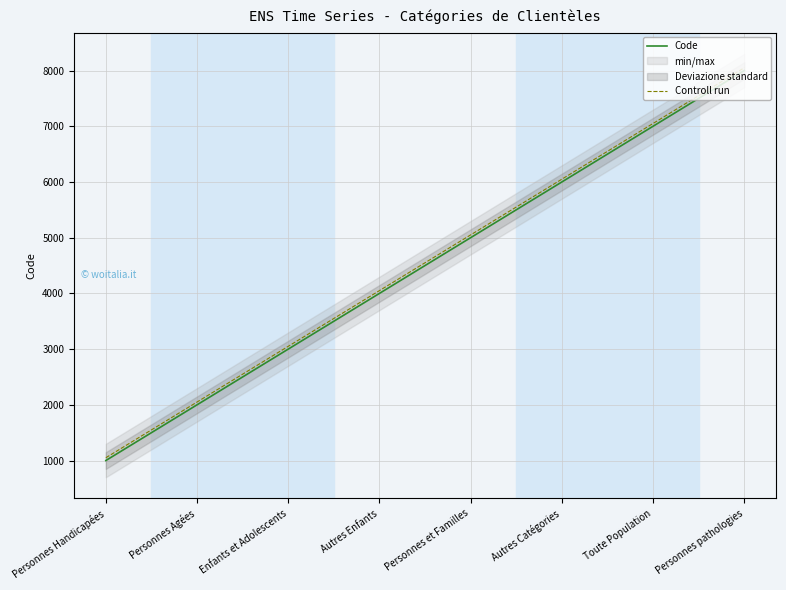

What is the smallest value displayed?

1000